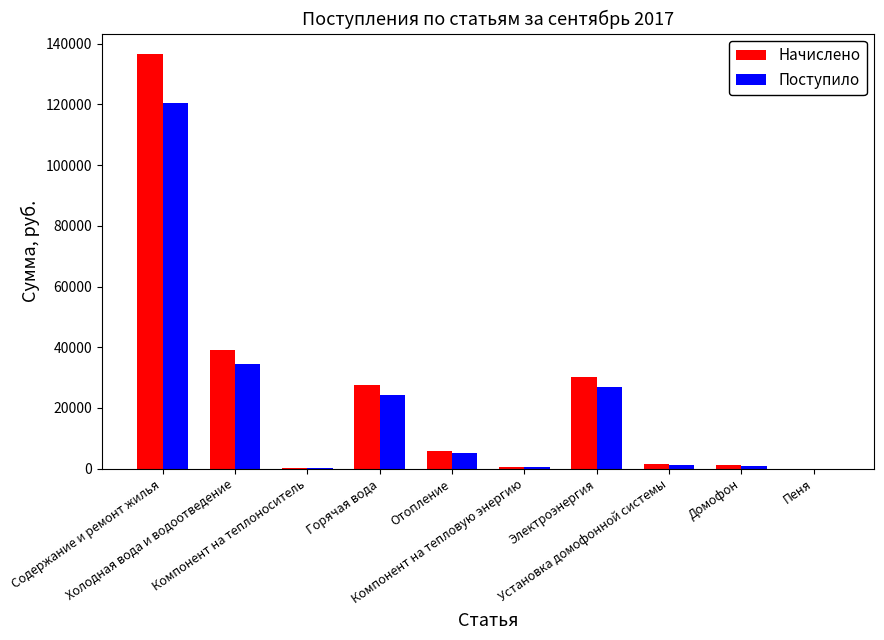

What is the maximum value shown in the chart?

136512.2